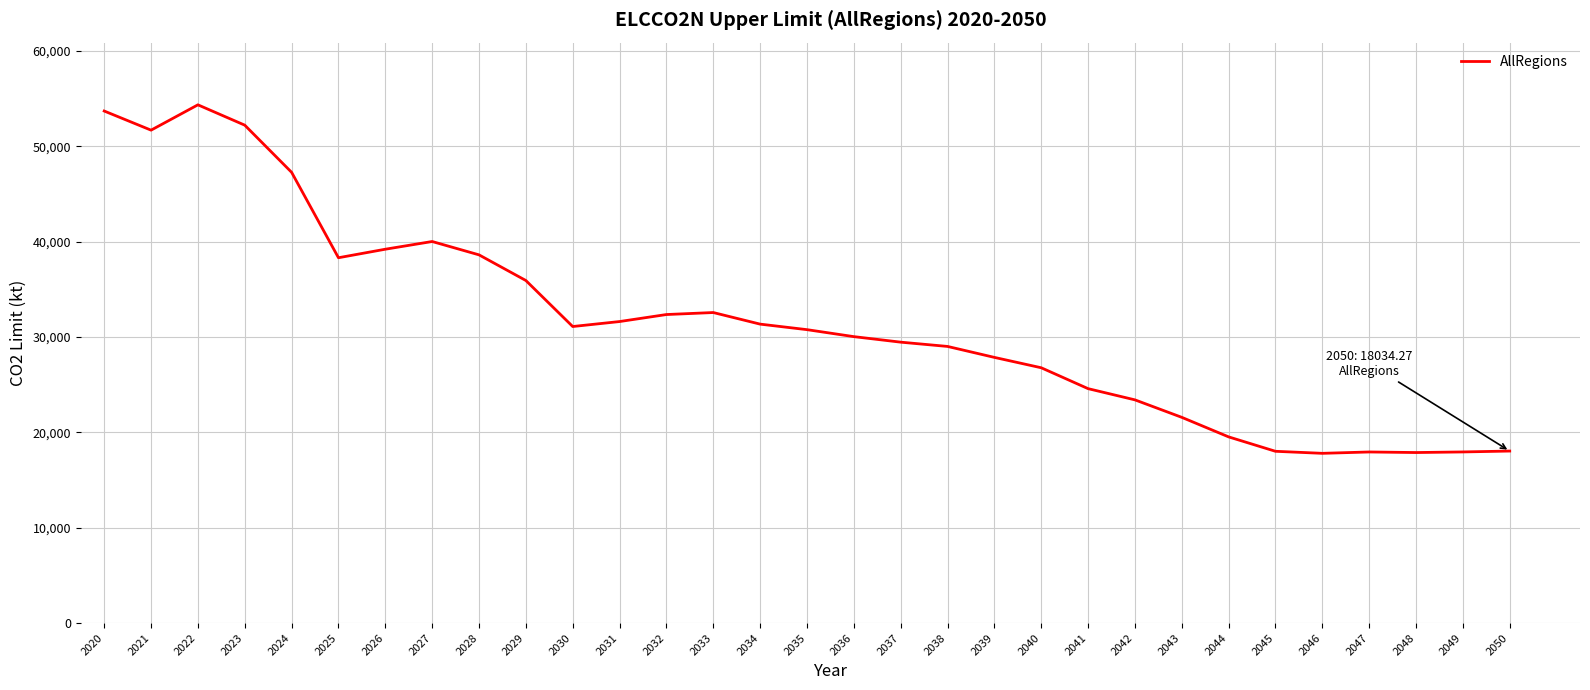

What value does the data have at 2049?

17941.0